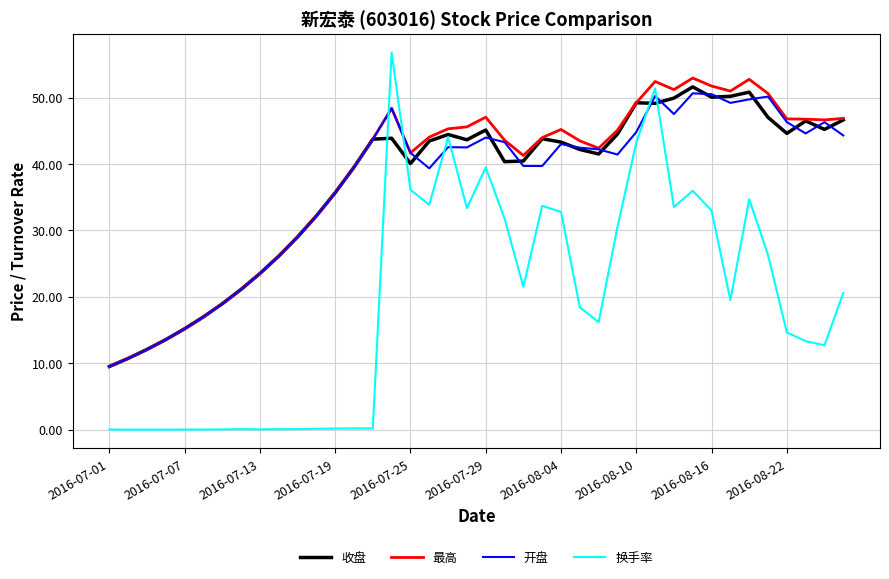

Which series has the largest range (max minus min)?

换手率